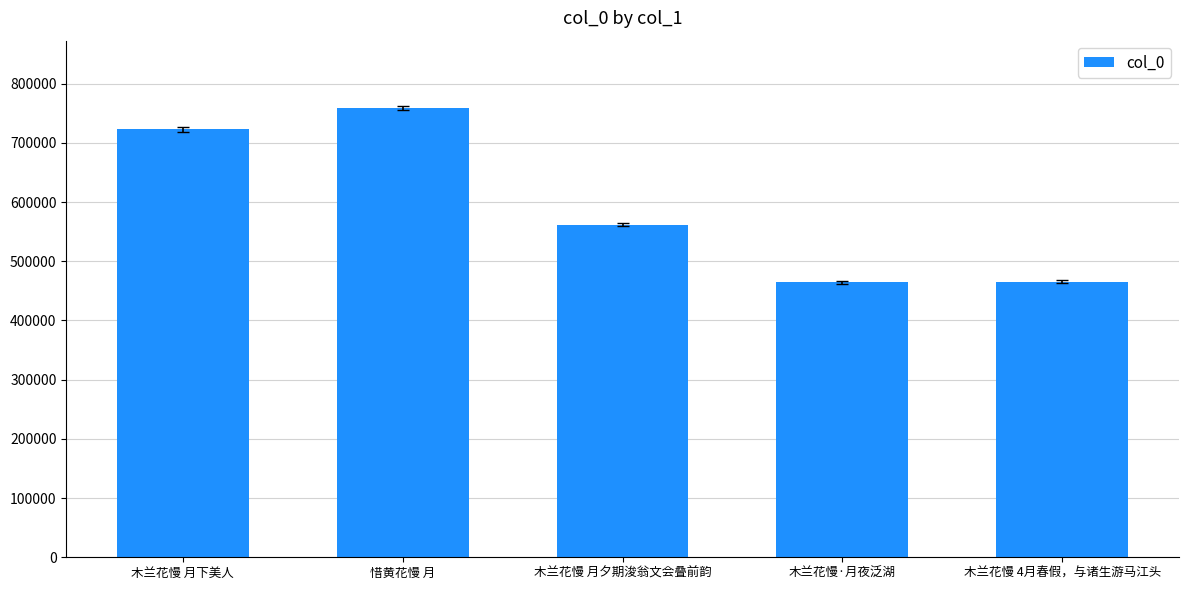

What is the label of the 5th bar from the left?

木兰花慢 4月春假，与诸生游马江头